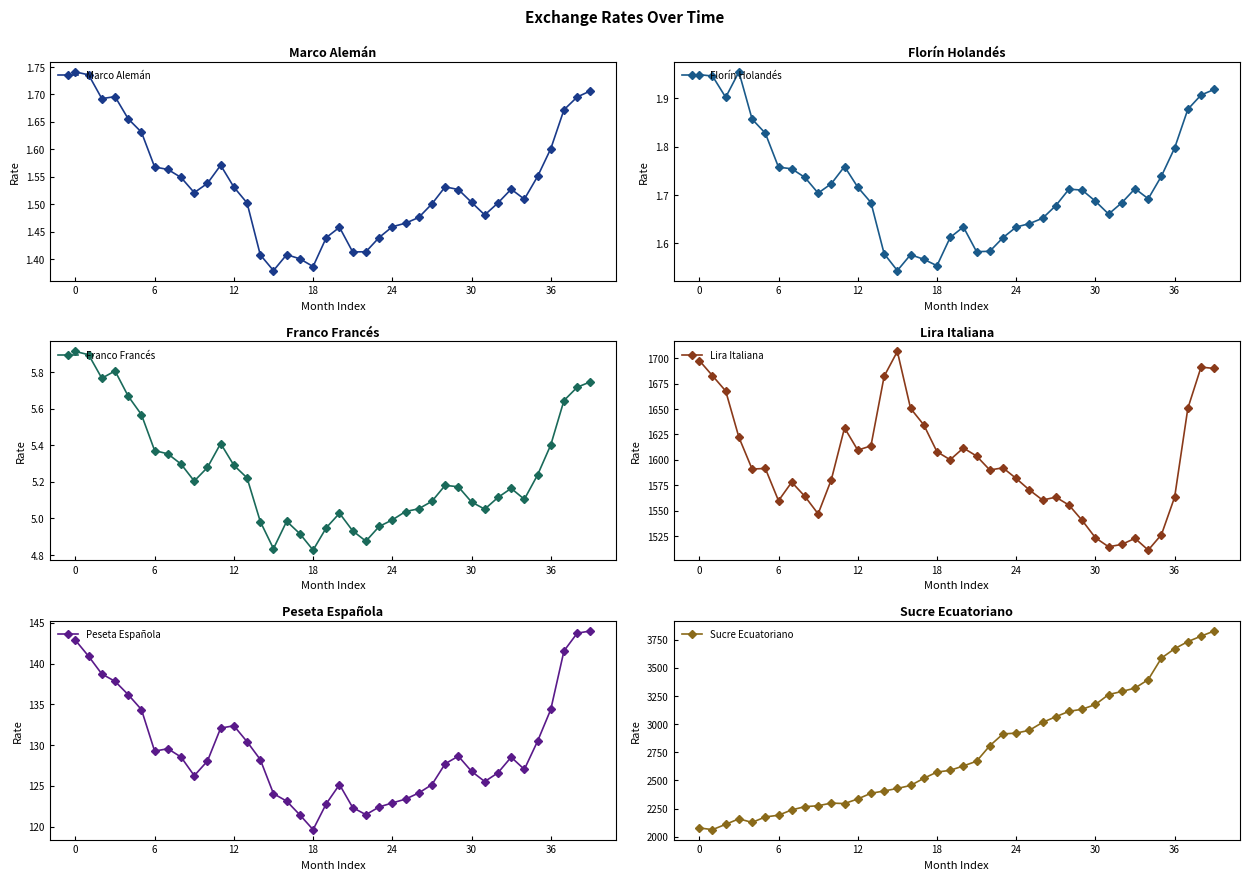

What are all the series names shown in the legend?

Marco Alemán, Florín Holandés, Franco Francés, Lira Italiana, Peseta Española, Sucre Ecuatoriano